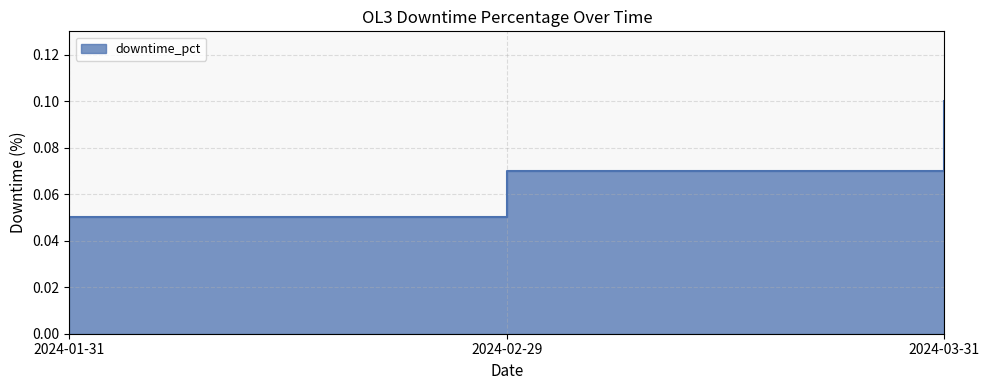

What is the average value?

0.1